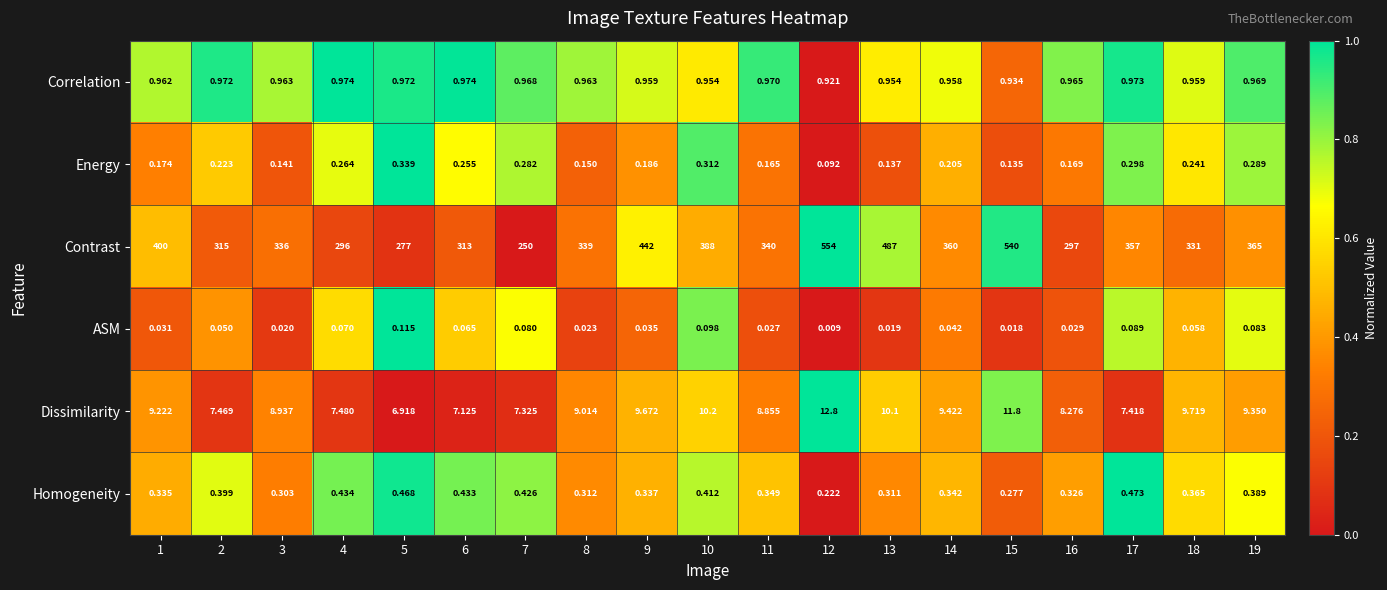

Which series has the largest total across all categories?

Contrast